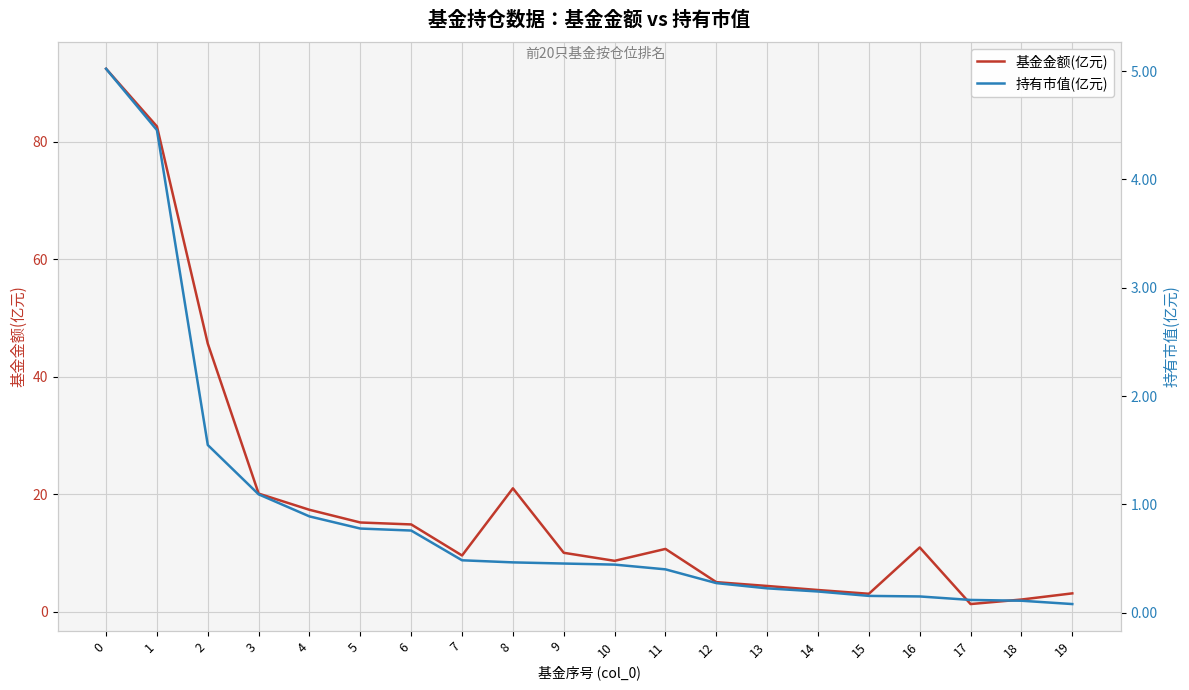

Where is the first local maximum for 基金金额(亿元)?

8